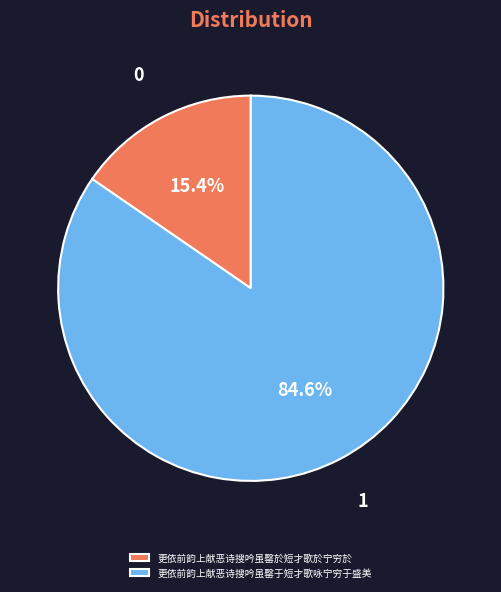

Between 更依前韵上献恶诗搜吟虽罄於短才歌於宁穷於 and 更依前韵上献恶诗搜吟虽罄于短才歌咏宁穷于盛美, which is larger?

更依前韵上献恶诗搜吟虽罄于短才歌咏宁穷于盛美